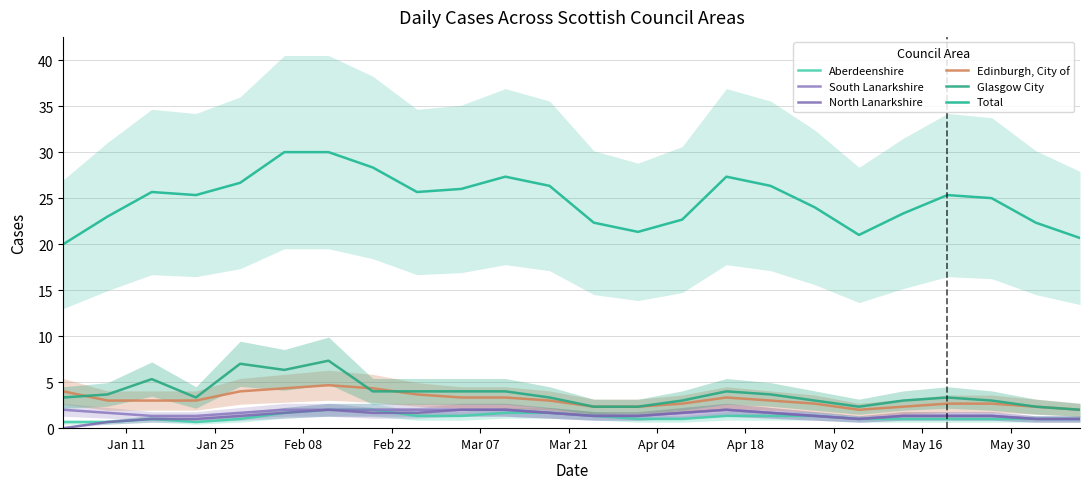

How many data points in Total are above 25?

13